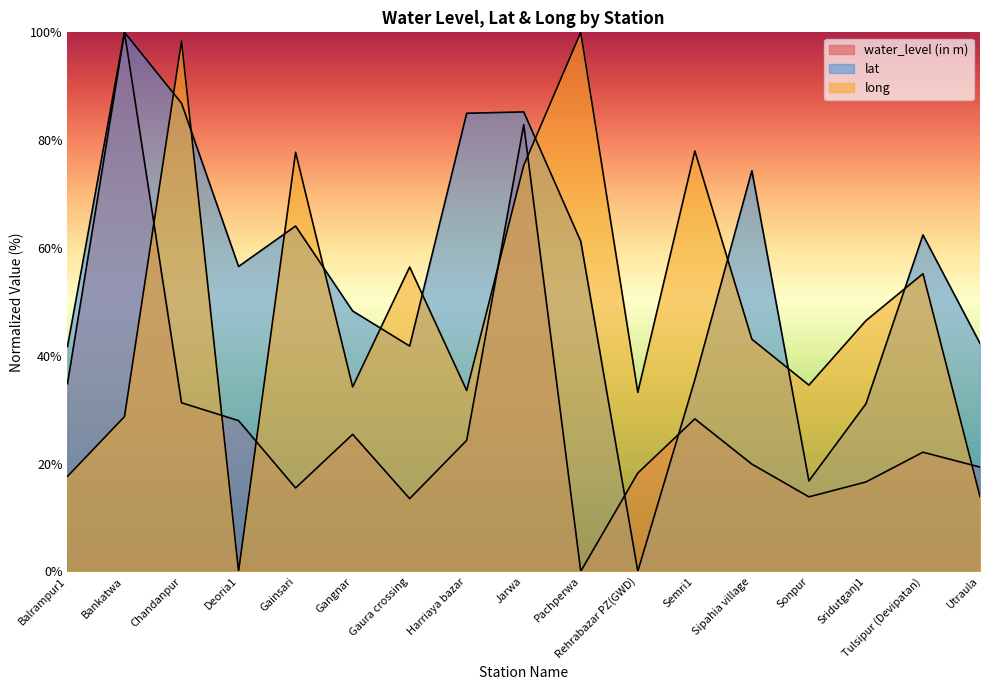

What is the value of the lat point at the 16th from the left?

62.4